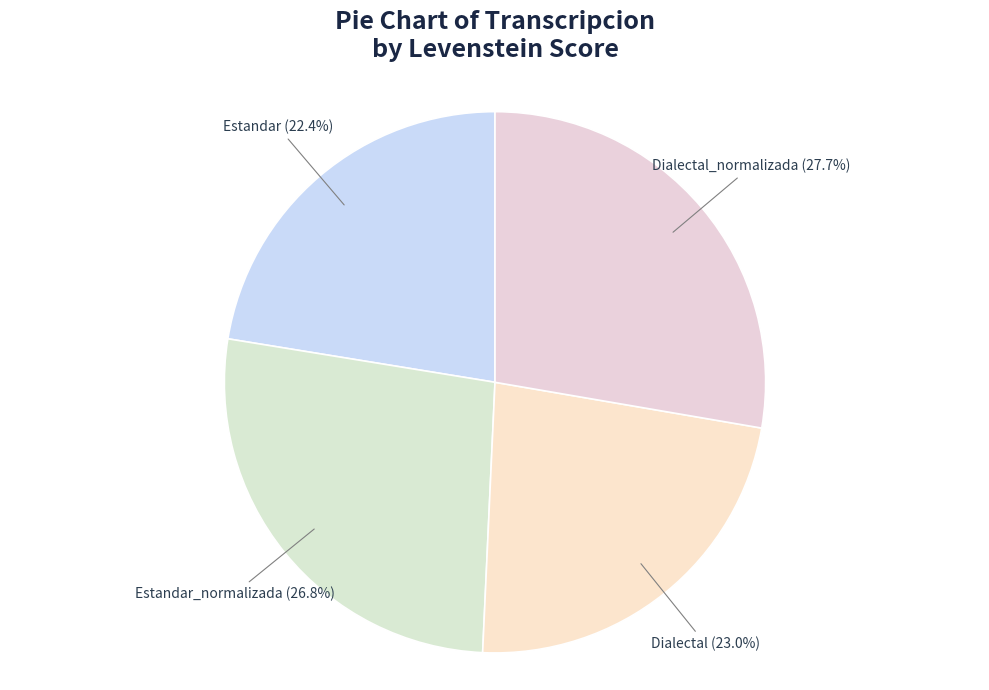

To the nearest percent, what is the average slice percentage?

25%